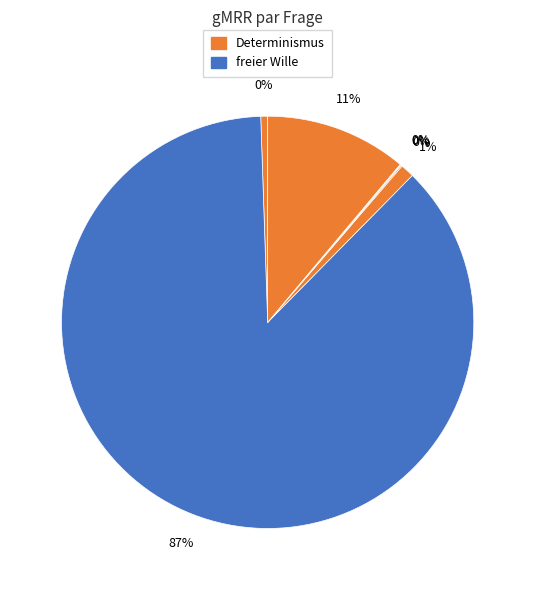

To the nearest percent, what is the difference between the largest and smallest slice percentages?

87%